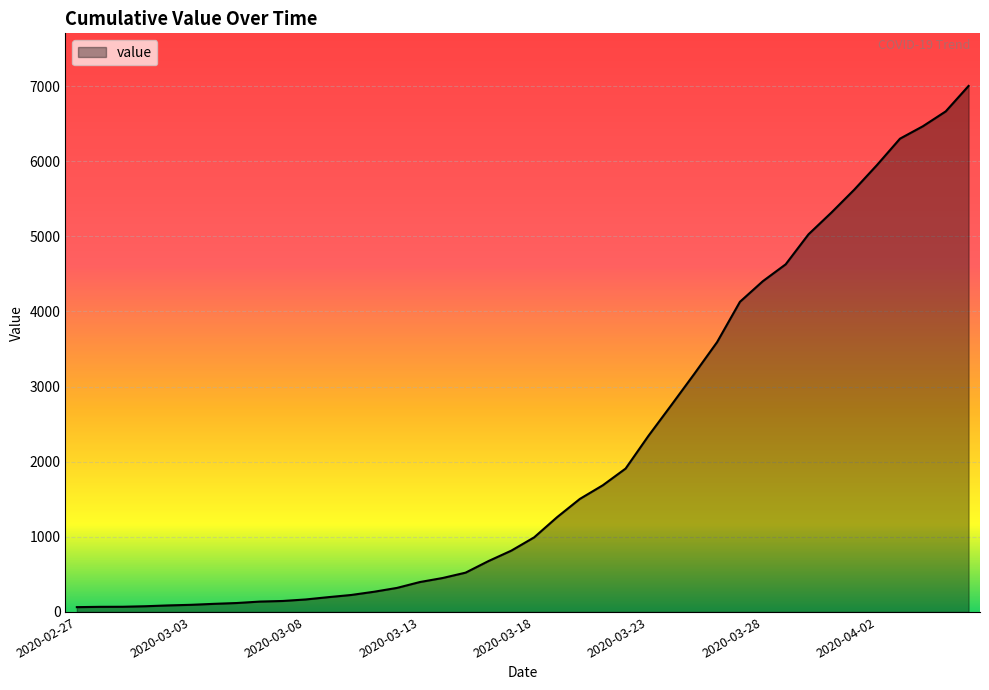

What is the difference between the maximum and minimum values?

6939